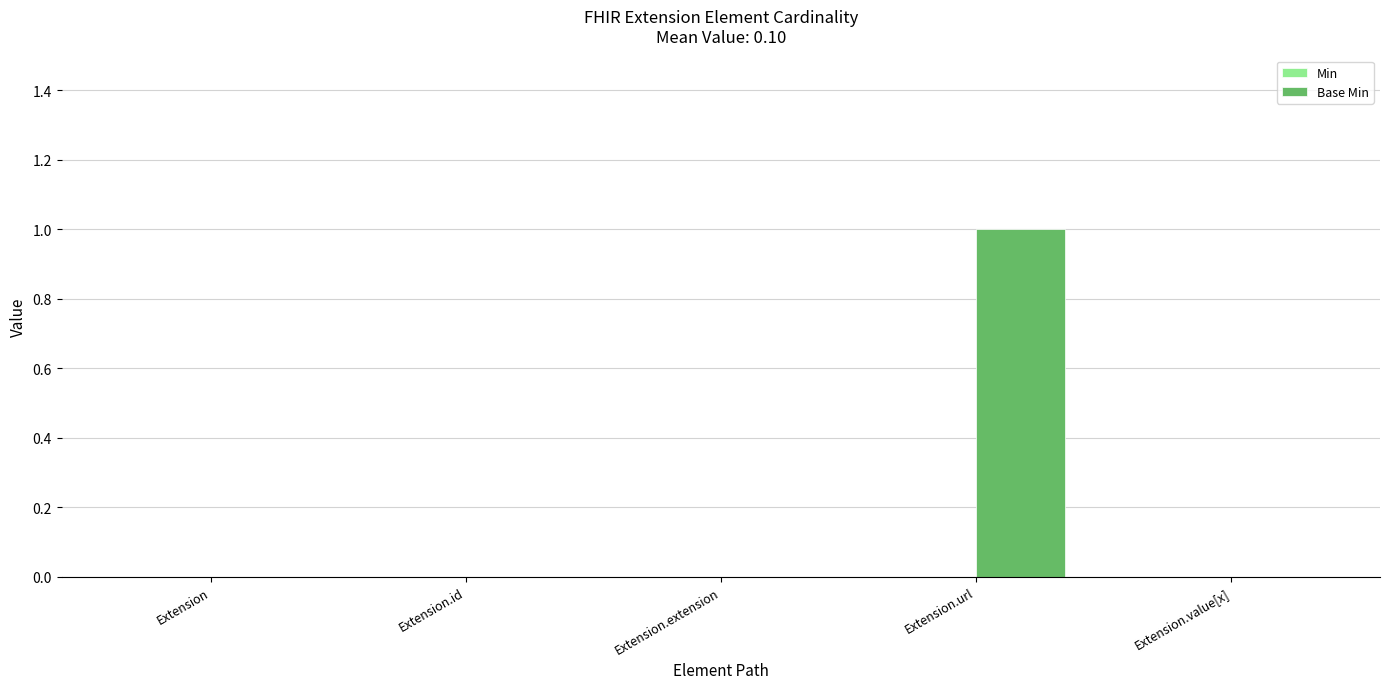

Is it true that the value at Extension is 0?

True